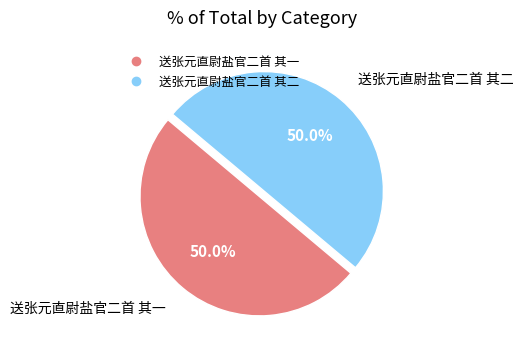

What portion of the pie excludes 送张元直尉盐官二首 其一?

50.0%